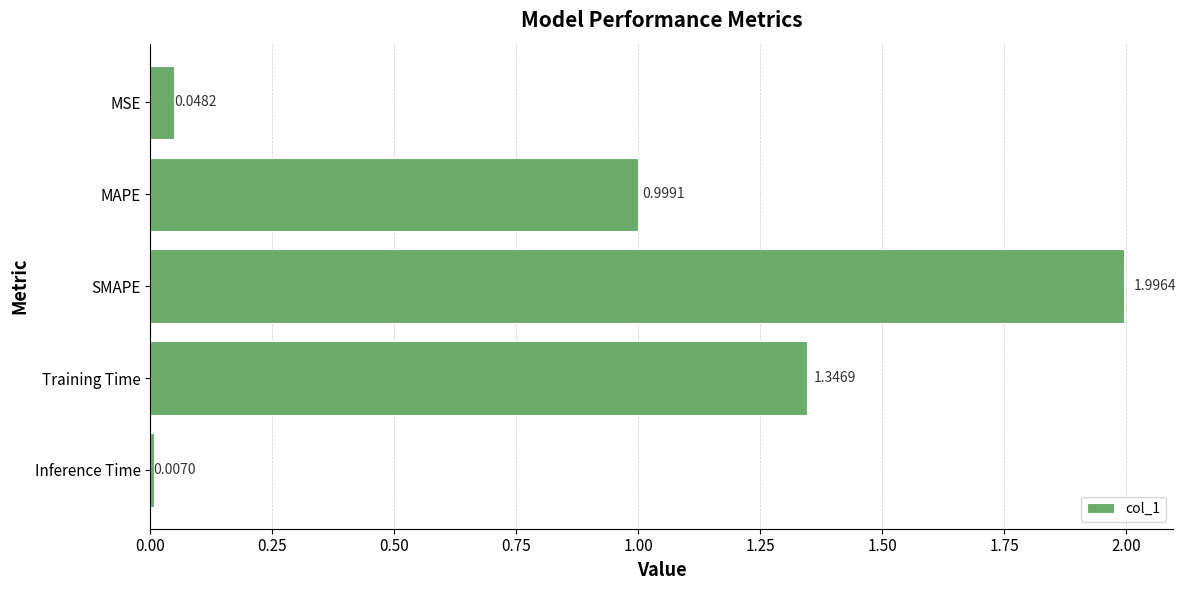

Rank the categories by value from lowest to highest.

Inference Time, MSE, MAPE, Training Time, SMAPE